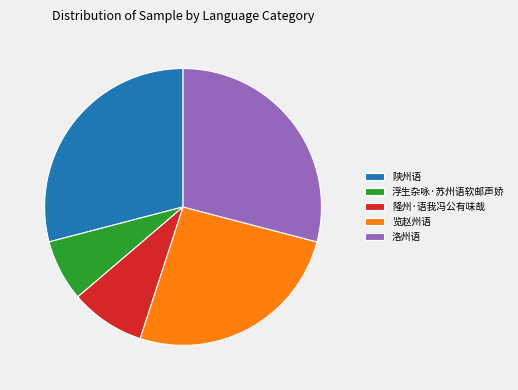

Is the sum of 洛州语 and 隆州·语我冯公有味哉 greater than half?

No